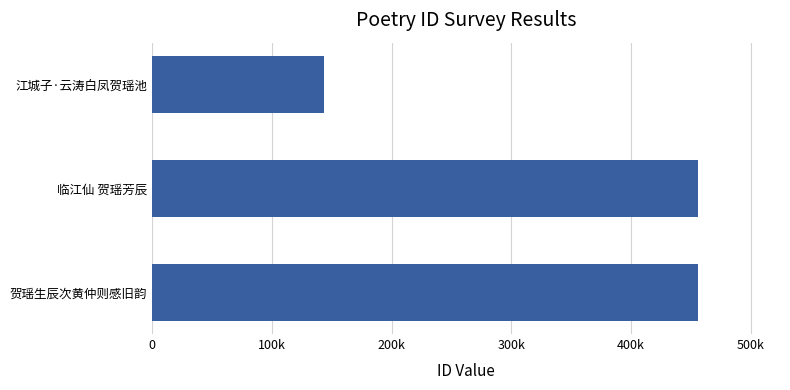

Count the number of categories in the chart.

3